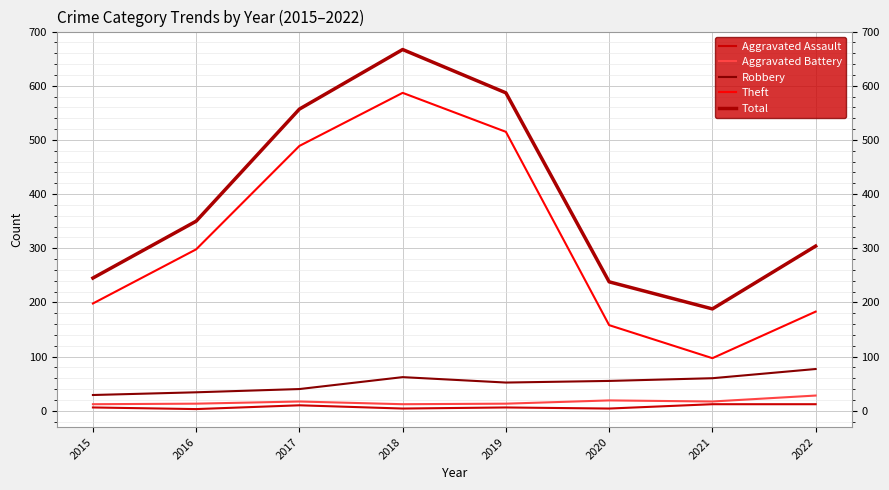

At which label does Robbery first exceed 55?

2018